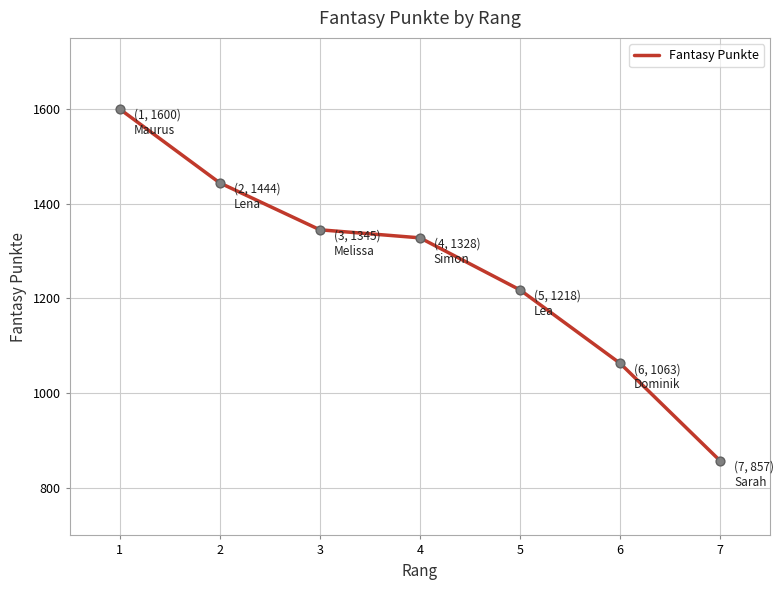

Approximately how many times larger is the value at 2 compared to 5?

1.2